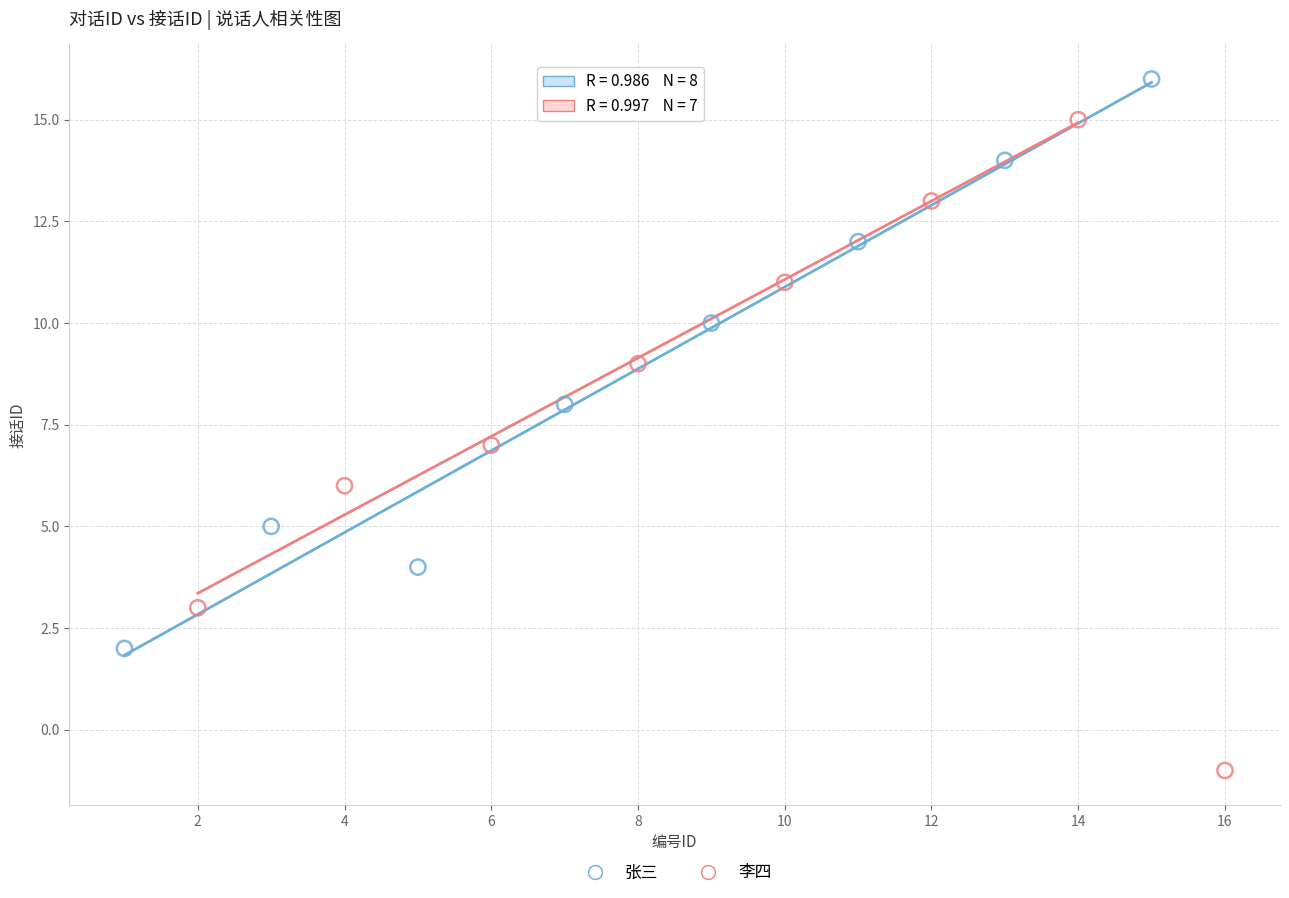

Which series has the largest Y range (max minus min)?

李四